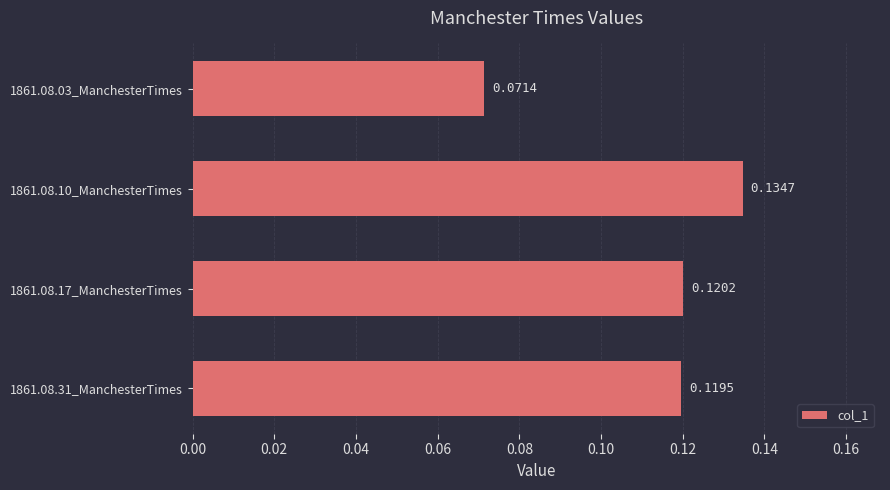

List the labels in order of value, largest first.

1861.08.10_ManchesterTimes, 1861.08.17_ManchesterTimes, 1861.08.31_ManchesterTimes, 1861.08.03_ManchesterTimes